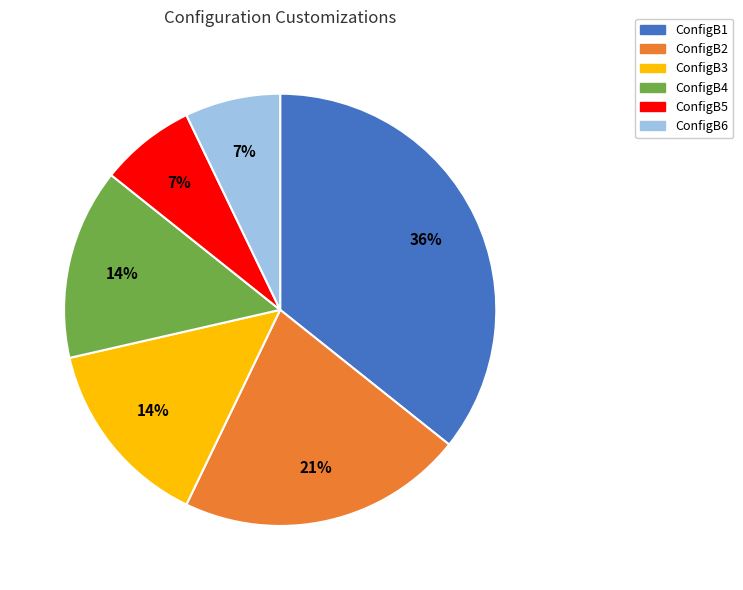

To the nearest percent, what is the difference between the largest and smallest slice percentages?

29%